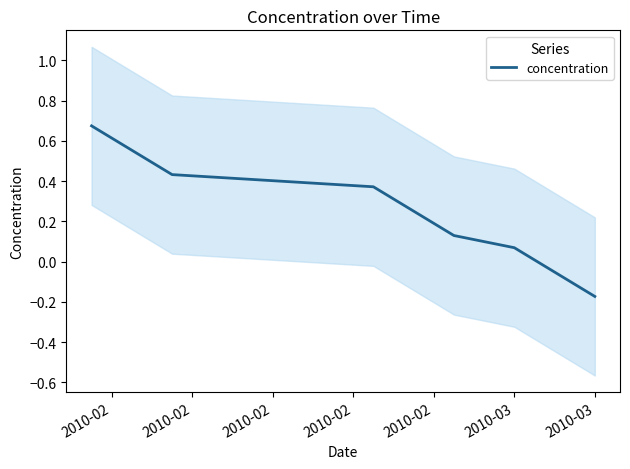

At which category does the chart reach its peak across all series?

2010-02